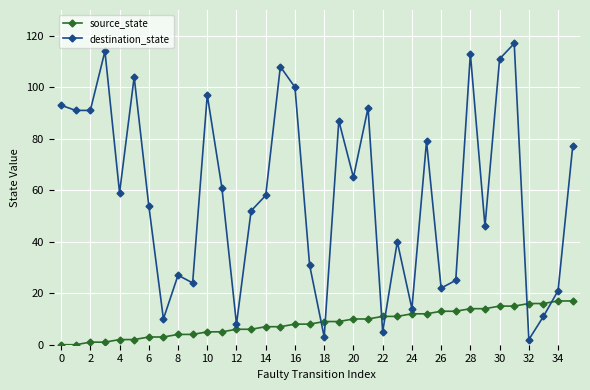

Which series has the widest spread of values?

destination_state